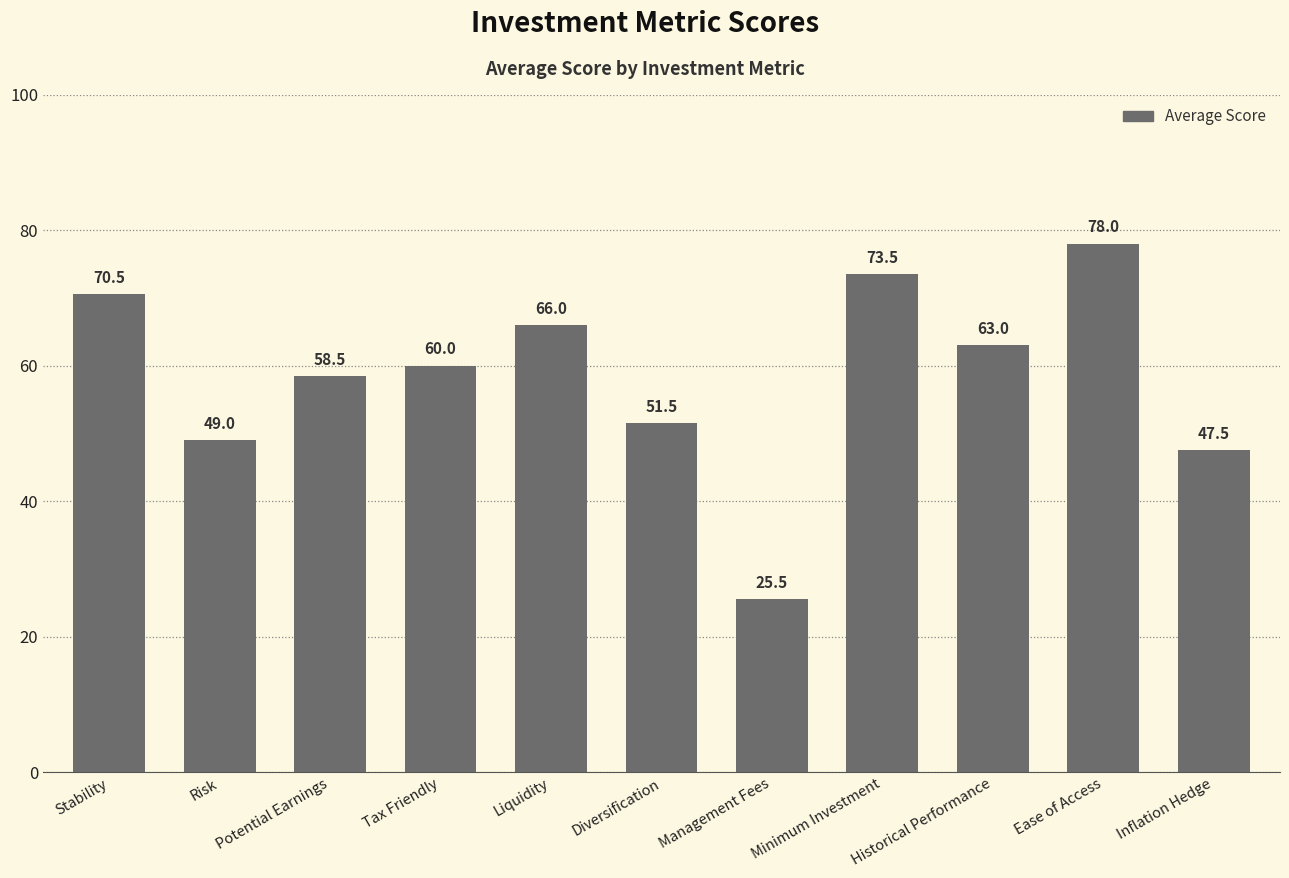

How many bars are there in total?

11